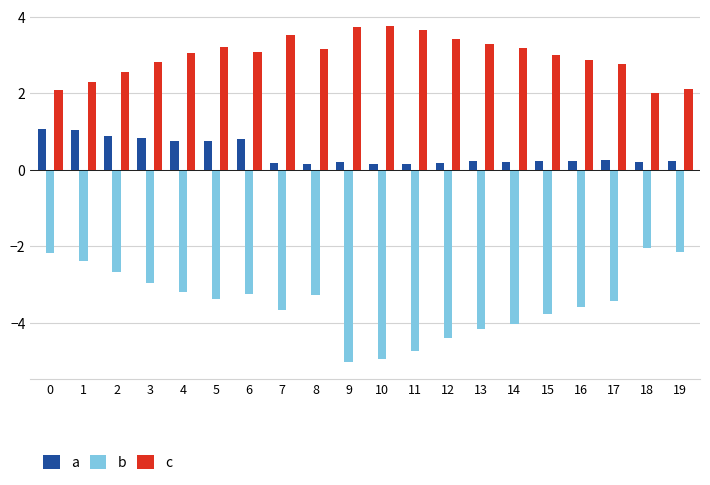

What is the value of the a bar at the 12th from the left?

0.2